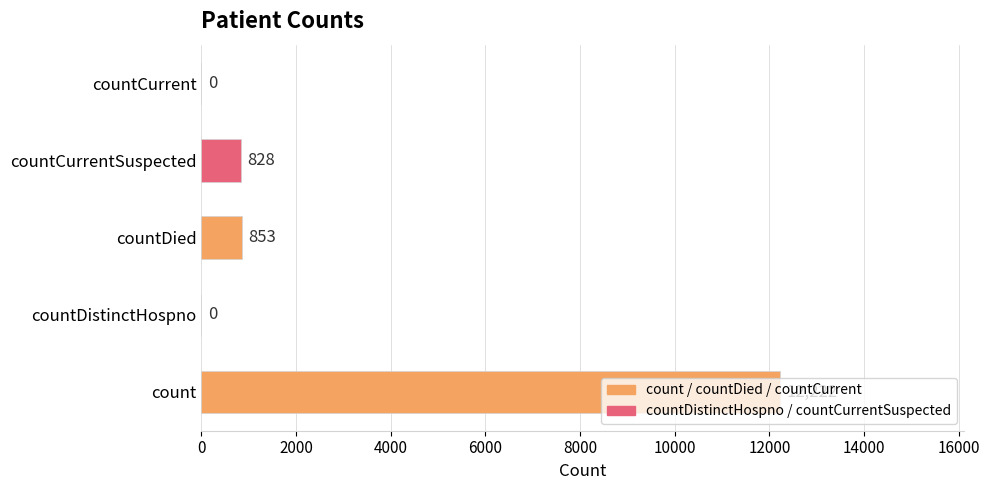

Where is the data nearest to the value 6111?

countDied